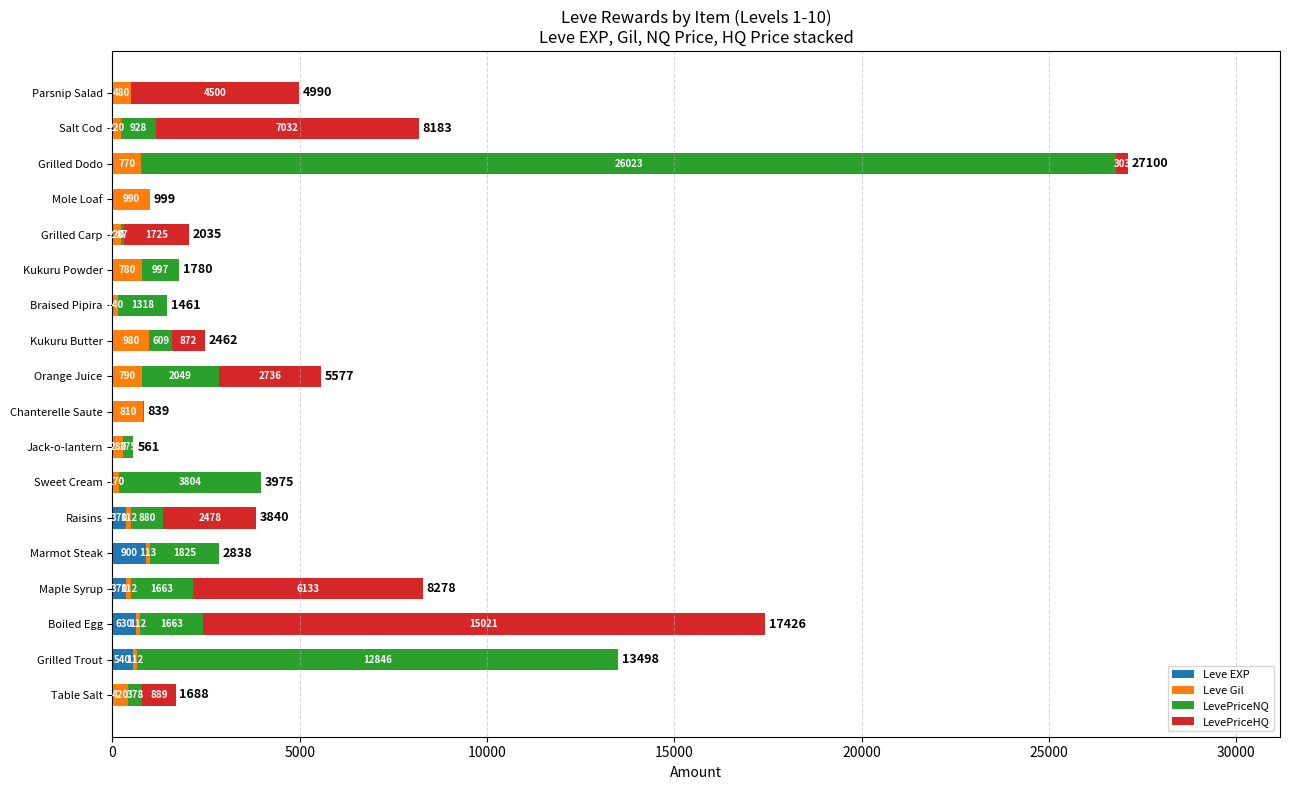

Count the number of categories in the chart.

18